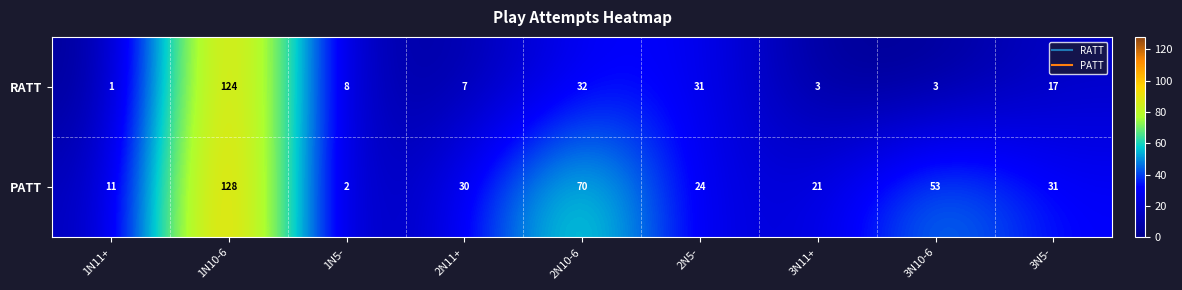

List the series in order of their overall mean, lowest first.

RATT, PATT